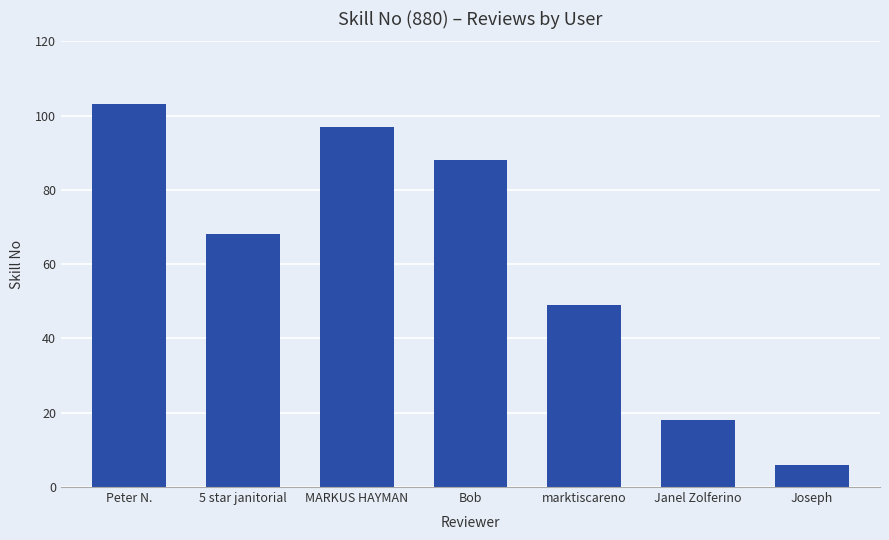

Which label corresponds to the largest value in the chart?

Peter N.